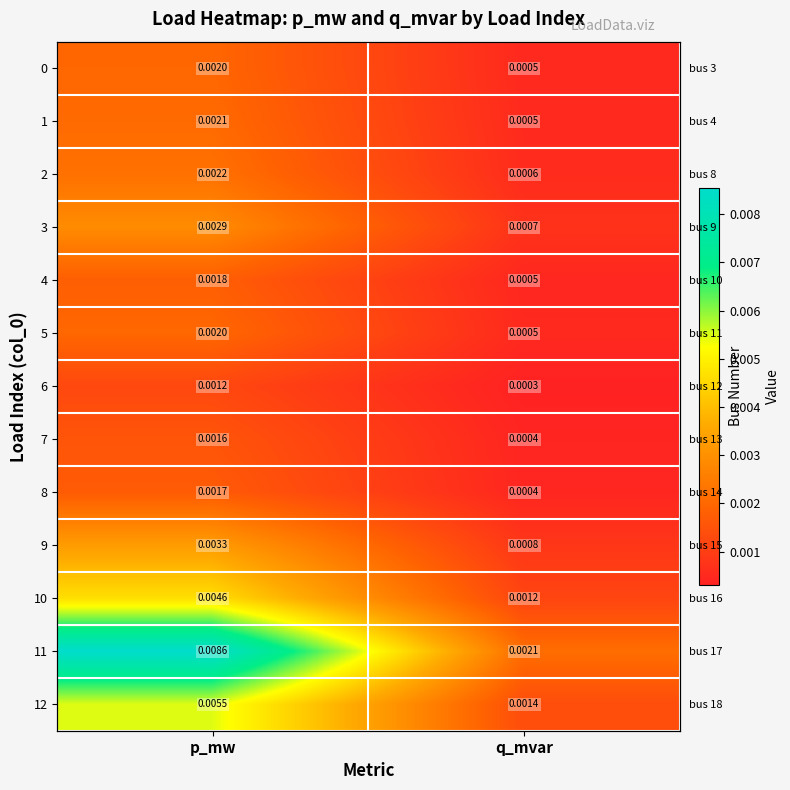

True or false: 4 has a value of 0.0 at p_mw.

True